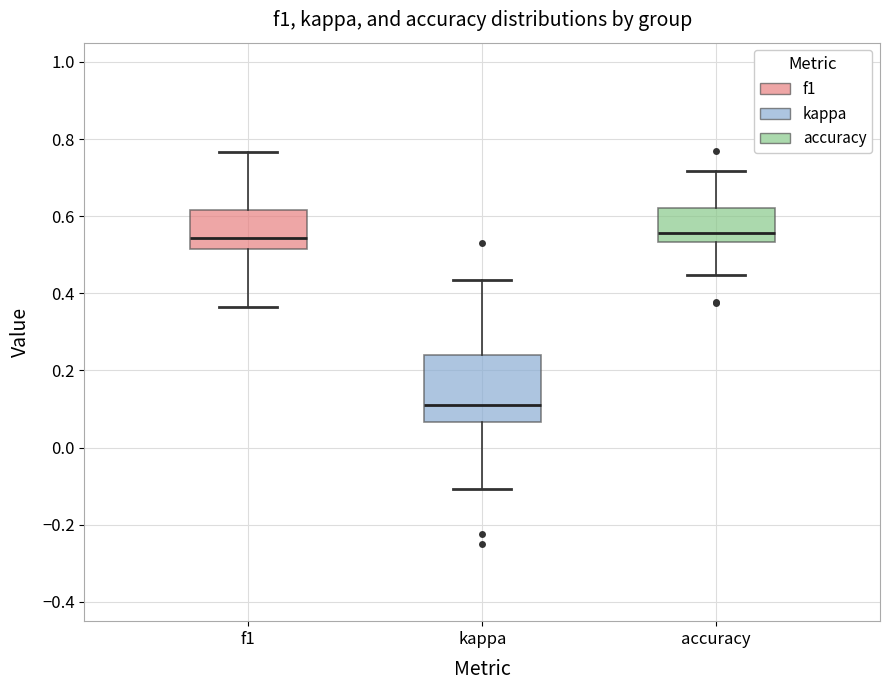

Where does the lower whisker of the box for f1 end on the y-axis? The values are not printed on the chart, so give them approximately, as read against the axis.

0.36